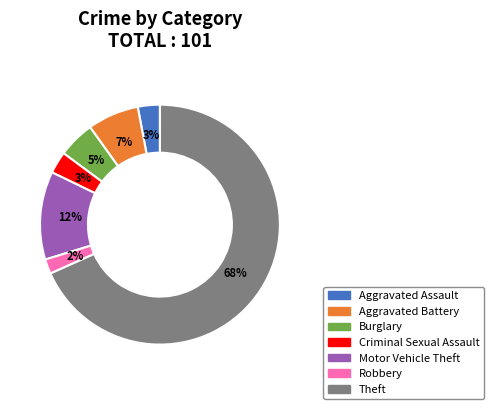

To the nearest percent, what is the difference between the largest and smallest slice percentages?

66%